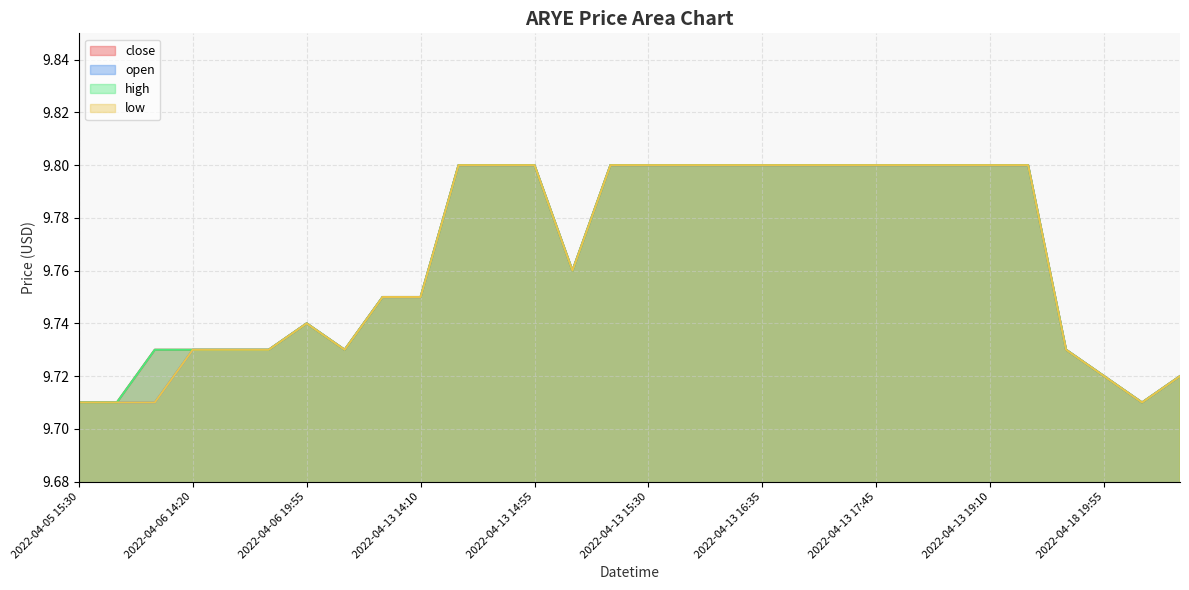

At which category does high reach its first local peak?

2022-04-06 19:55